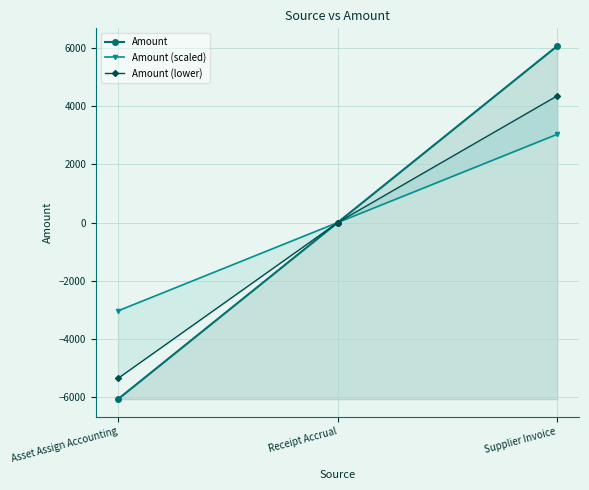

How many values in the Amount (lower) series are below 0?

1